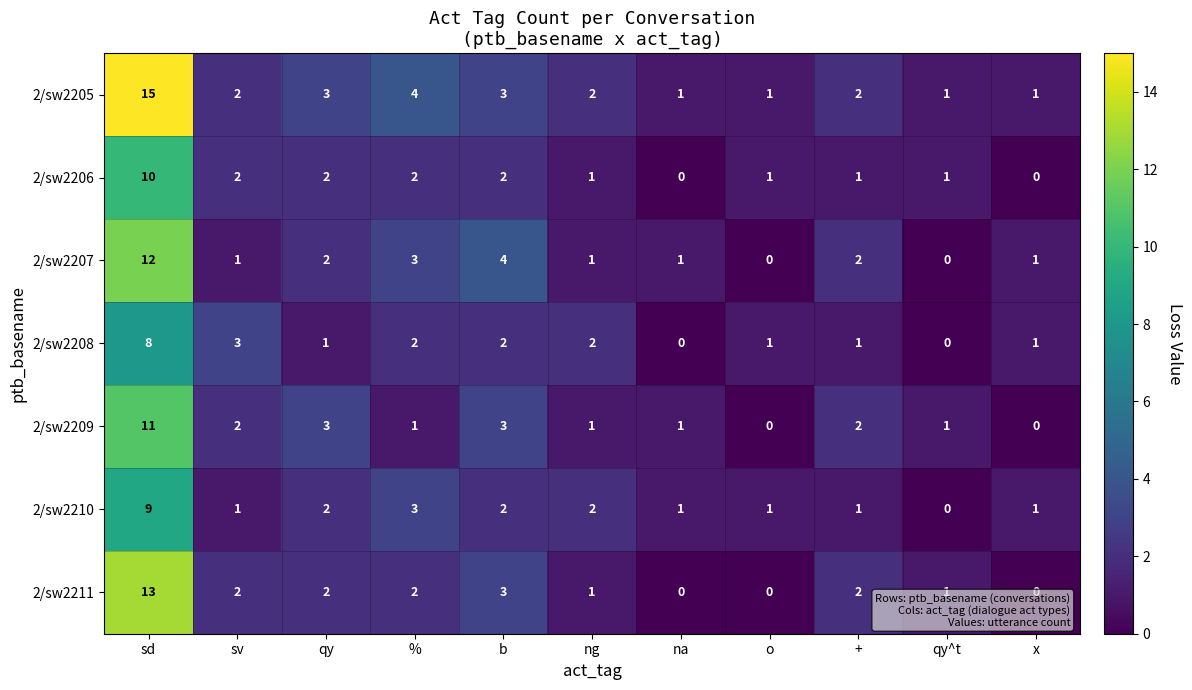

The 2/sw2211 series shows 0 at na. True or false?

True